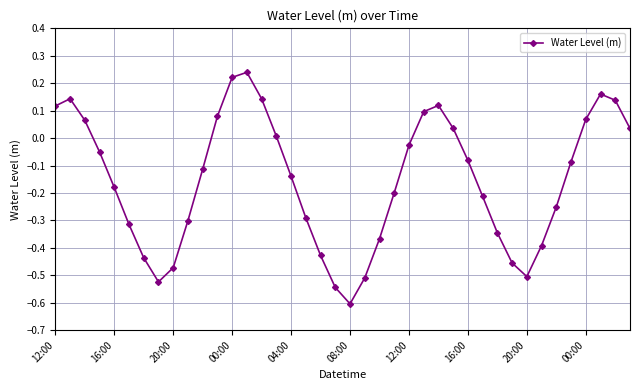

What is the minimum value shown in the chart?

-0.6